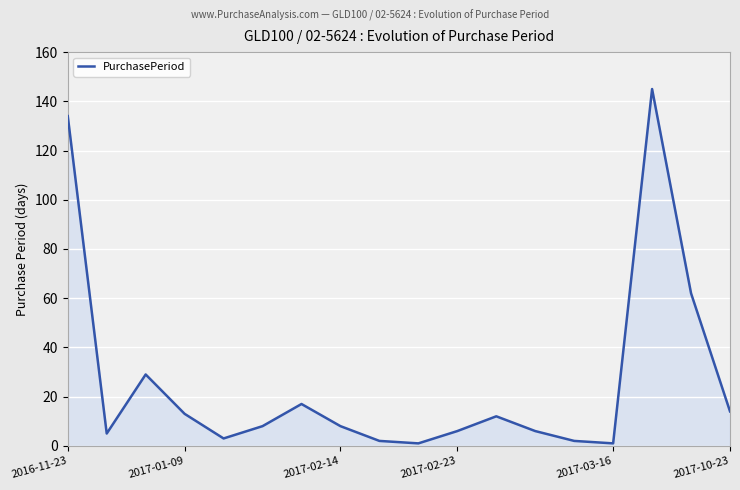

What is the maximum value shown in the chart?

145